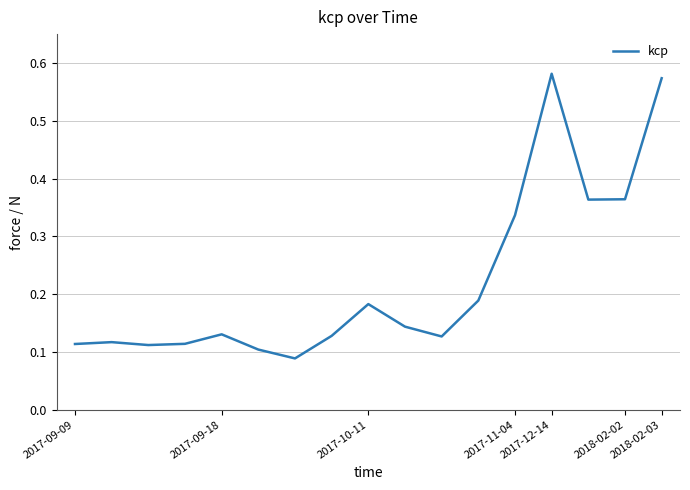

How many values are between 0 and 1?

17